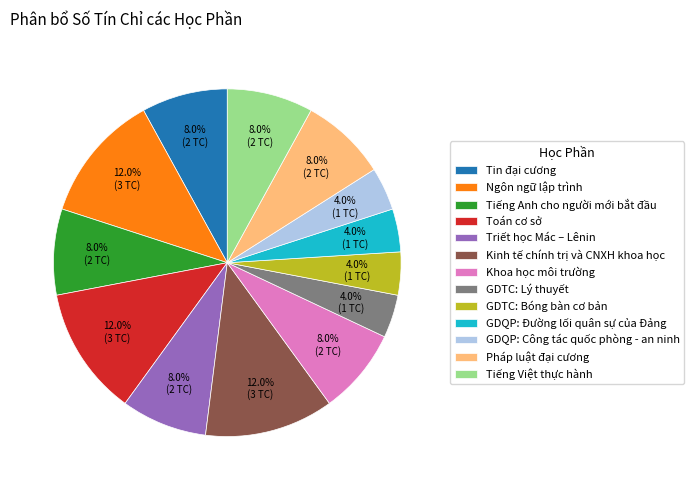

Do Tiếng Anh cho người mới bắt đầu and Kinh tế chính trị và CNXH khoa học together represent more than half of the pie?

No